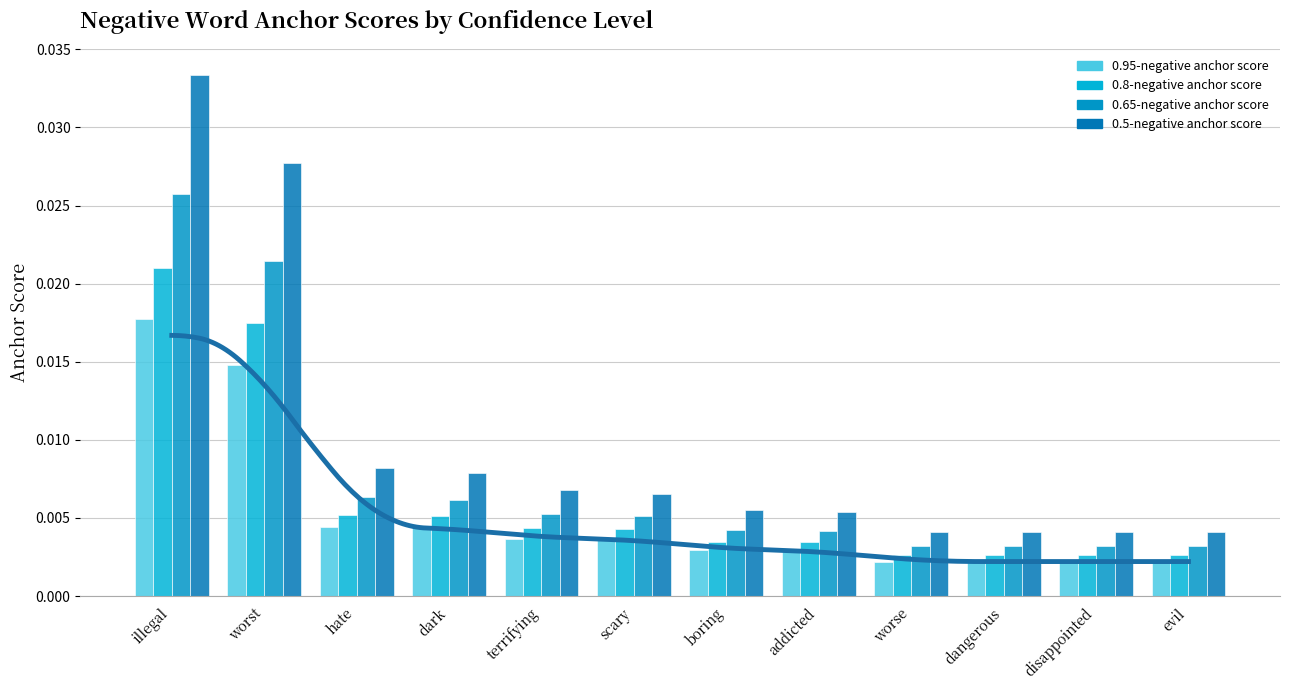

The 0.65-negative anchor score series shows 0.0 at worse. True or false?

False